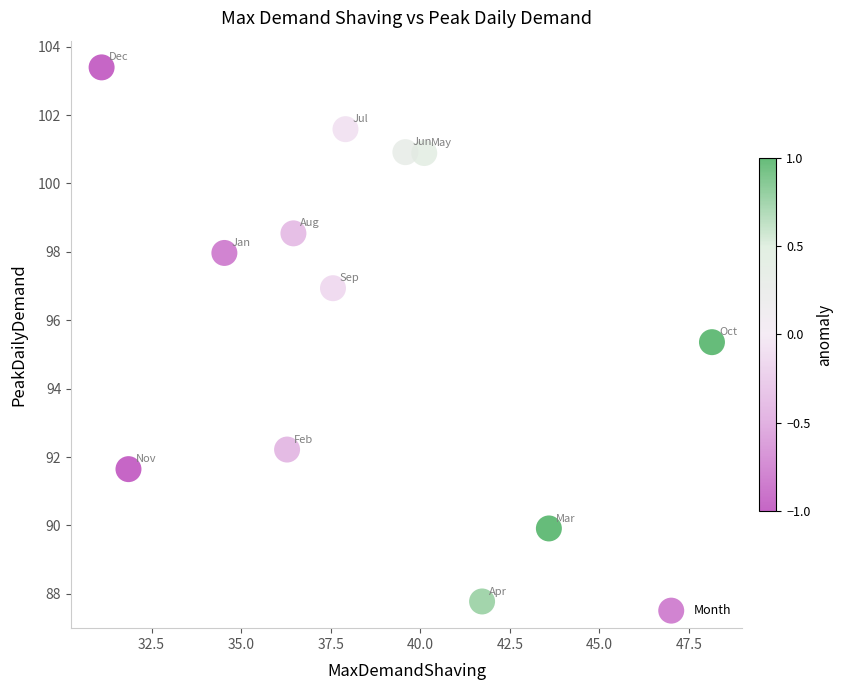

What is the average Y value?

96.4